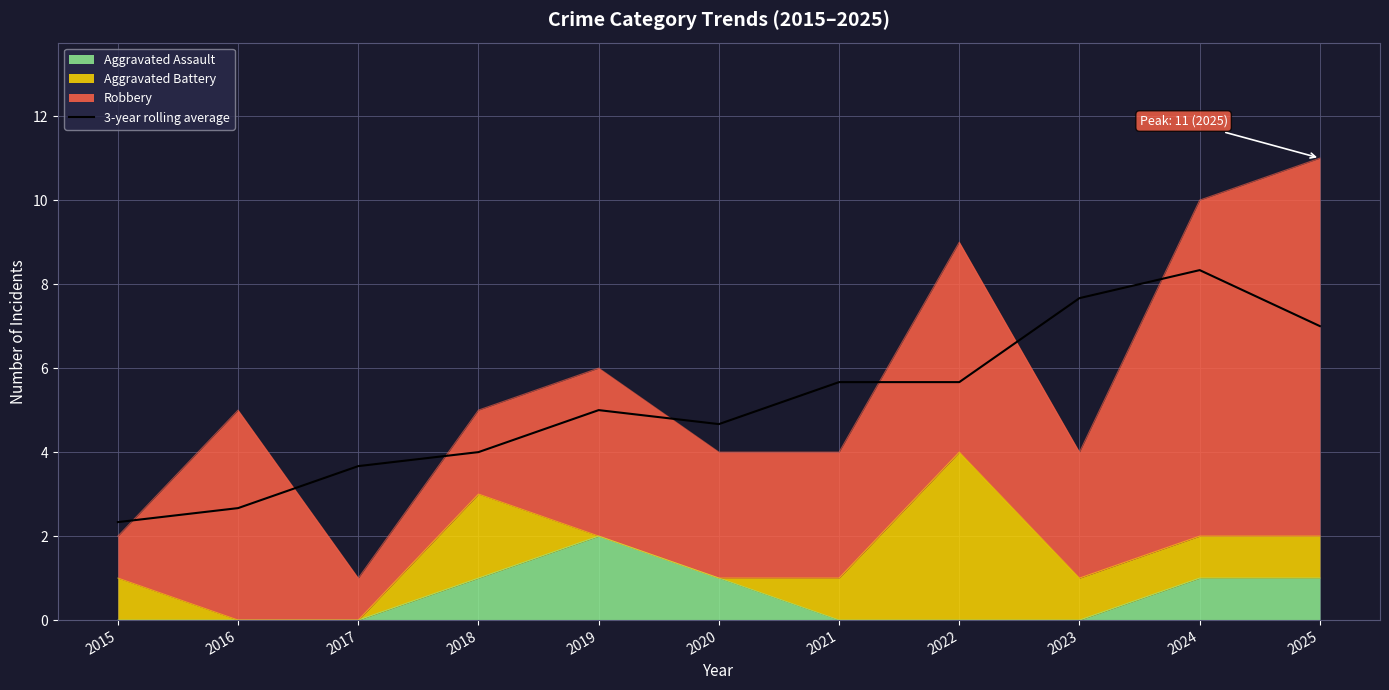

At which label does the data first exceed 5?

2021